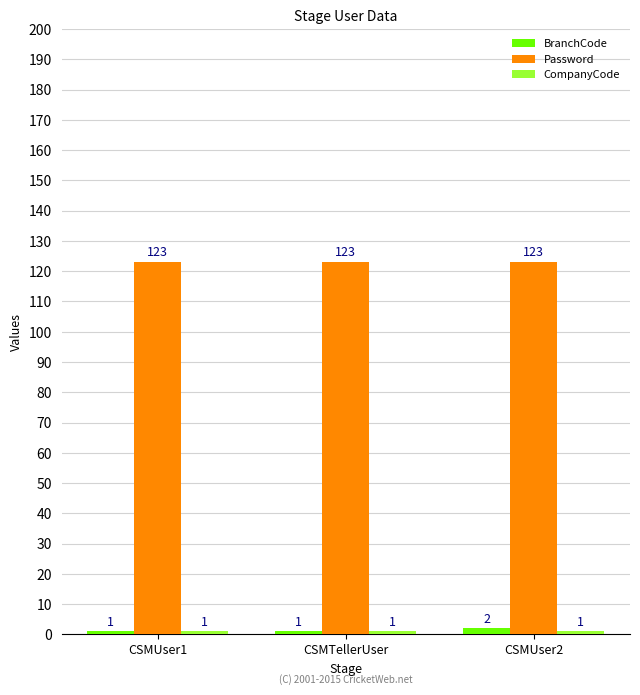

How many groups of bars are there?

3